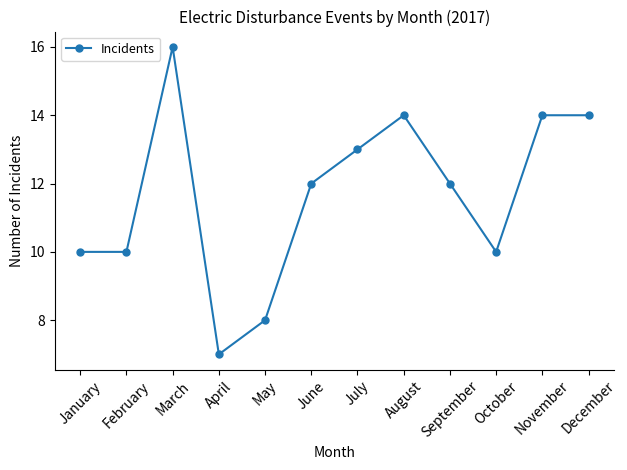

Reading left to right, extract all data points from this chart.

January=10	February=10	March=16	April=7	May=8	June=12	July=13	August=14	September=12	October=10	November=14	December=14